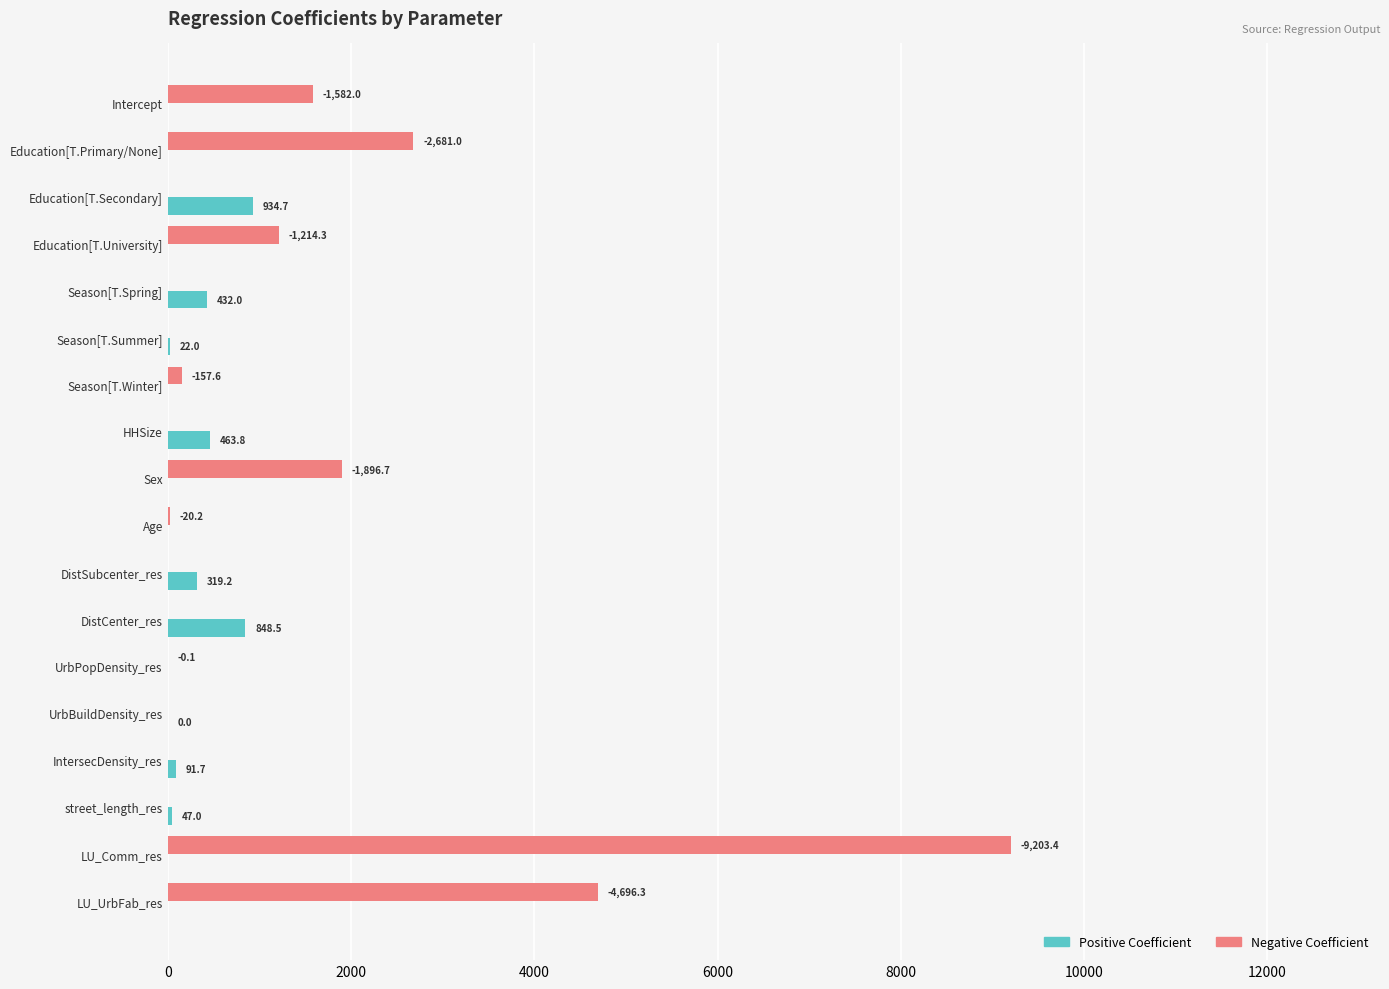

At which category is the sum across all series the highest?

LU_Comm_res